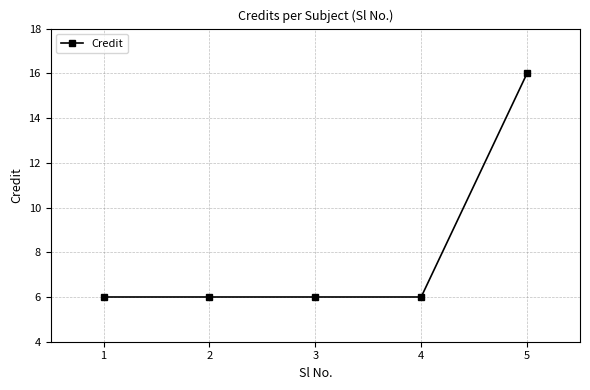

Does the chart display data point markers on the line(s)?

Yes